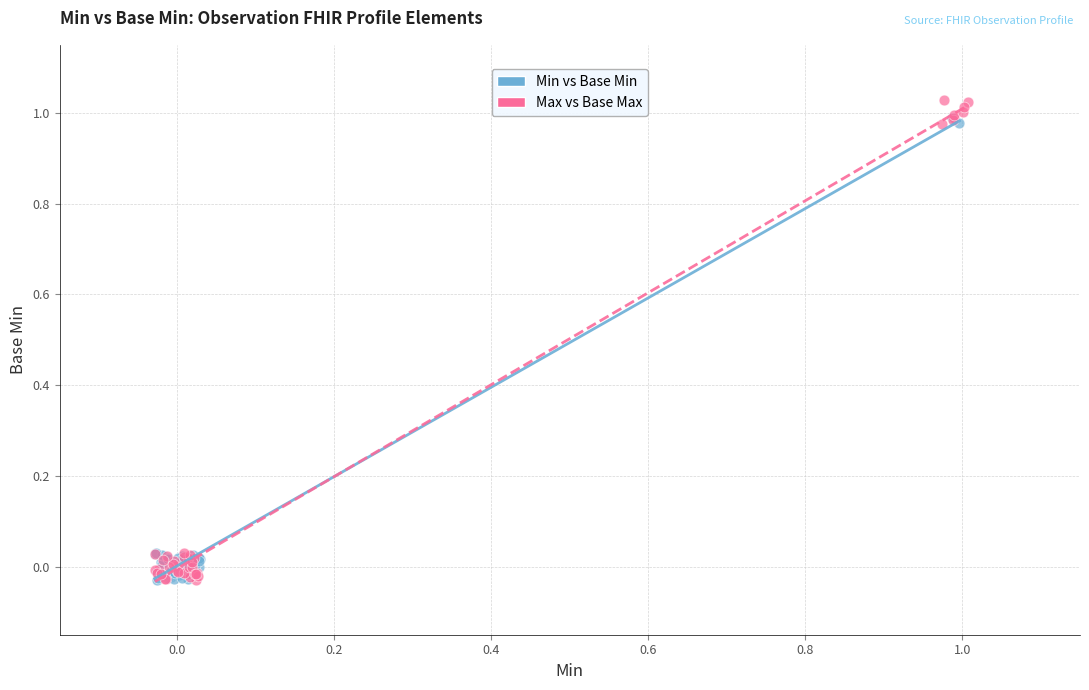

Which series has the largest Y range (max minus min)?

Max vs Base Max